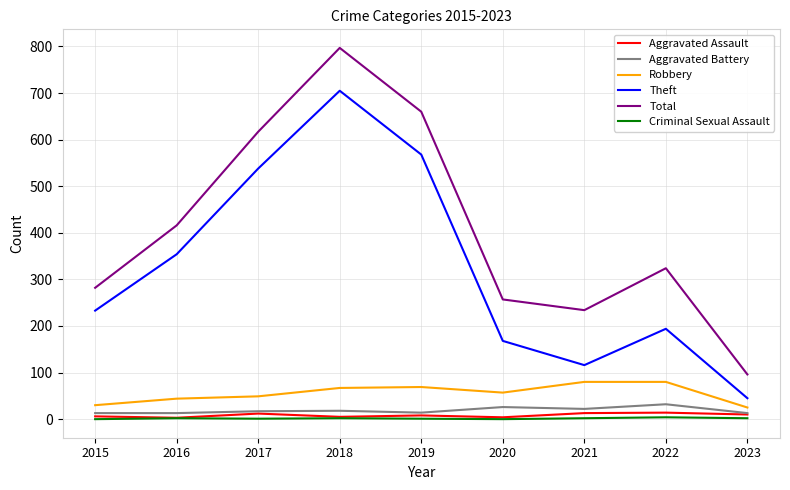

List the labels in order of Theft value, smallest first.

2023, 2021, 2020, 2022, 2015, 2016, 2017, 2019, 2018